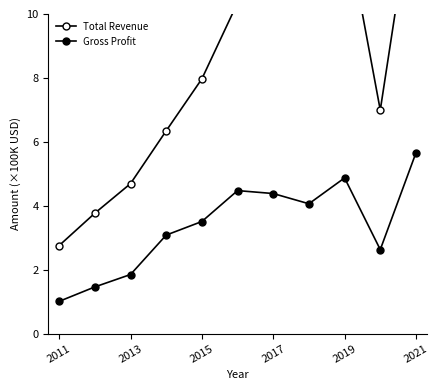

Between 2017 and 2021, which is larger?

2021